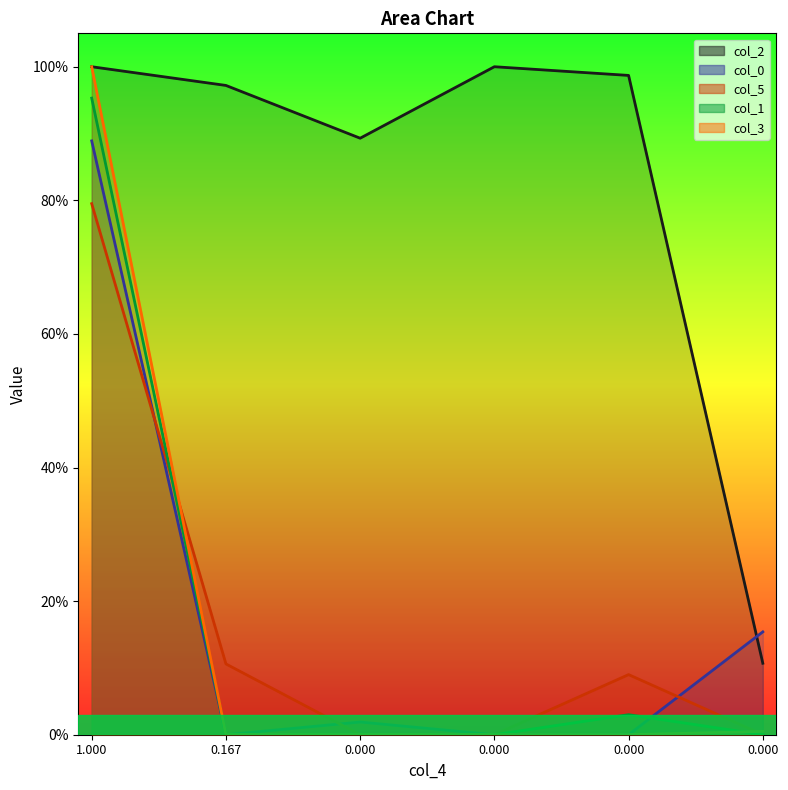

Is the value of col_2 at 0.000 greater than the value of col_5 at 0.167?

Yes